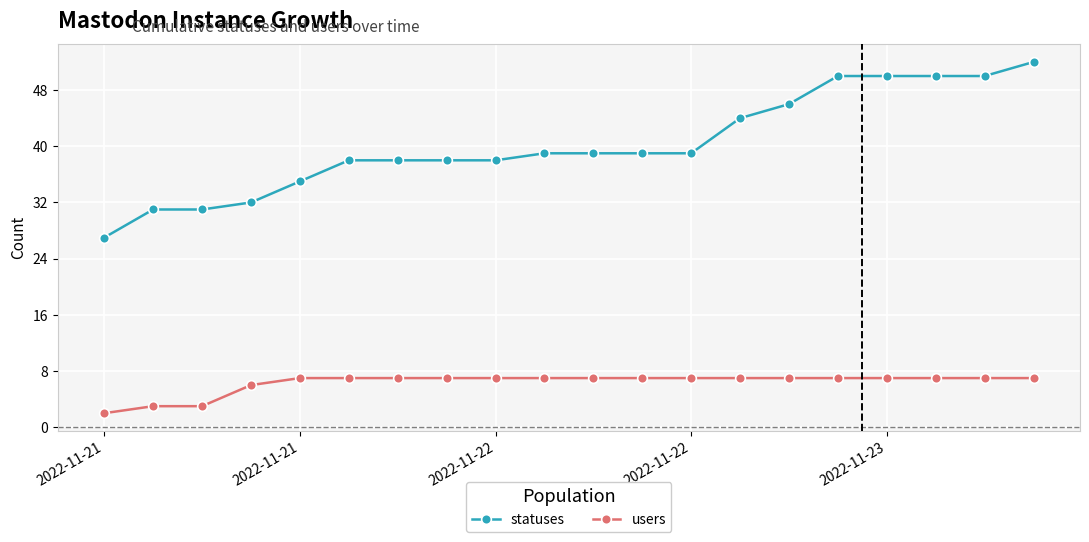

How many distinct data groups are displayed?

2